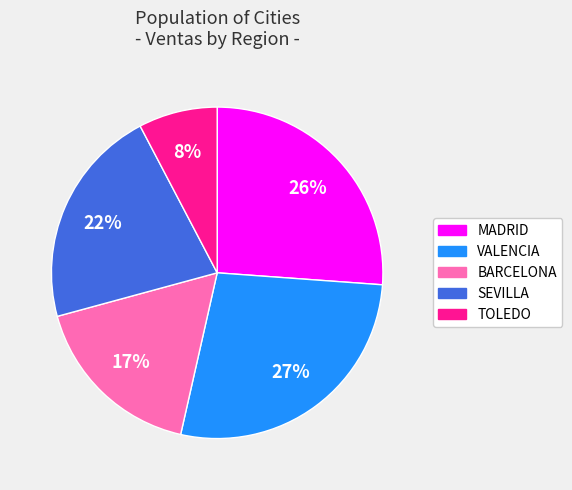

To the nearest percent, what is the average slice percentage?

20%